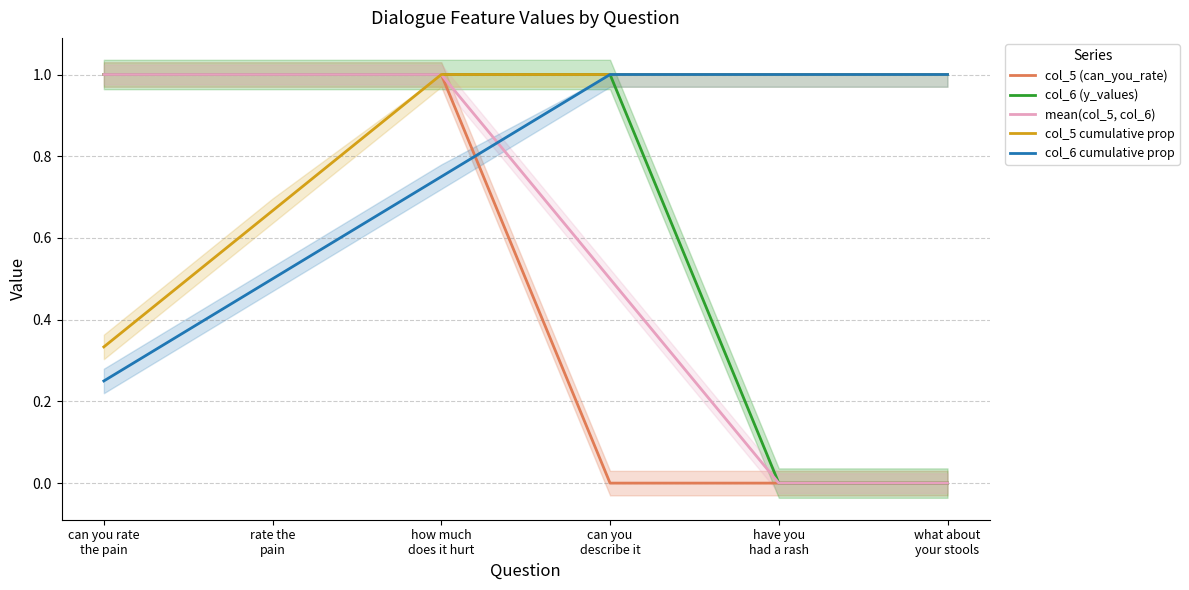

How many lines are shown in the chart?

5